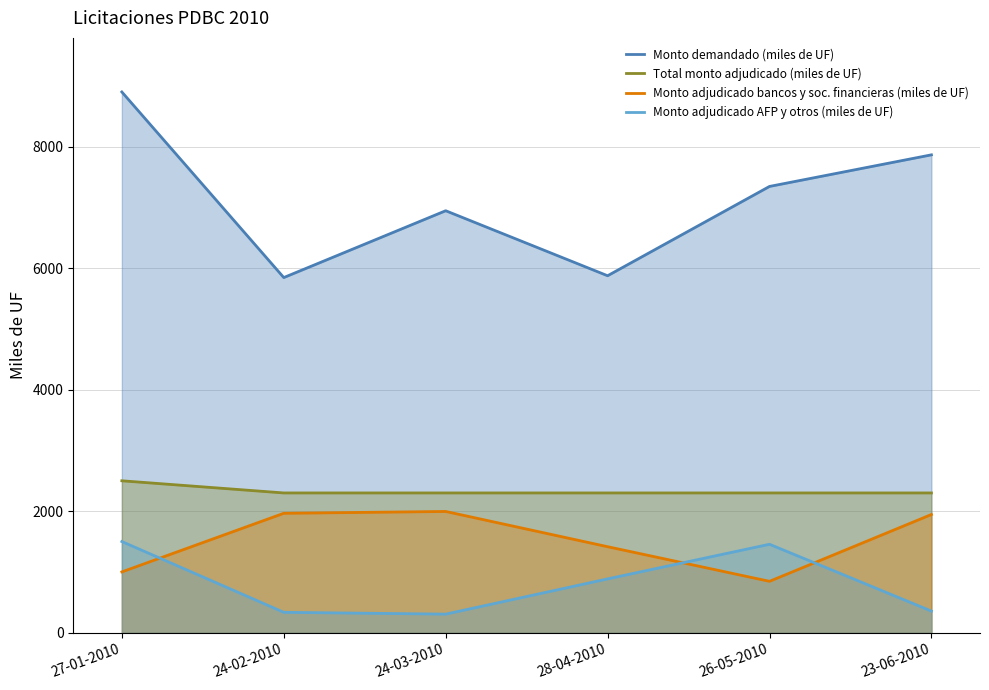

What is the label of the 4th point from the left?

28-04-2010